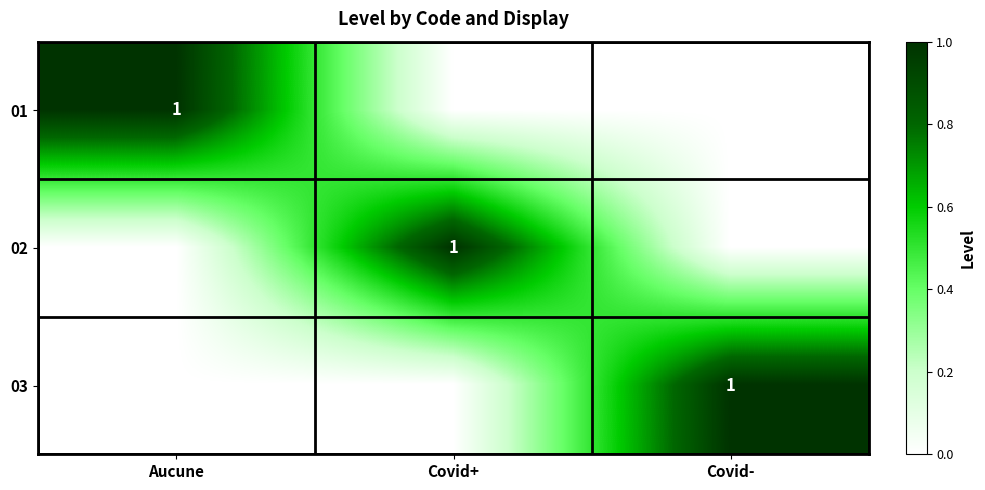

What is the sum of the 03 values at Covid- and Aucune?

1